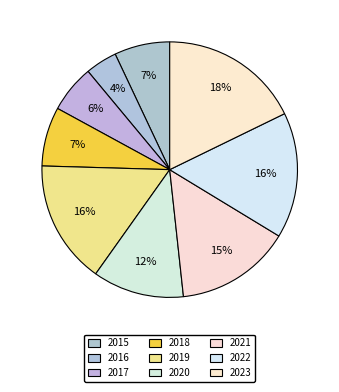

To the nearest percent, what is the average slice percentage?

11%